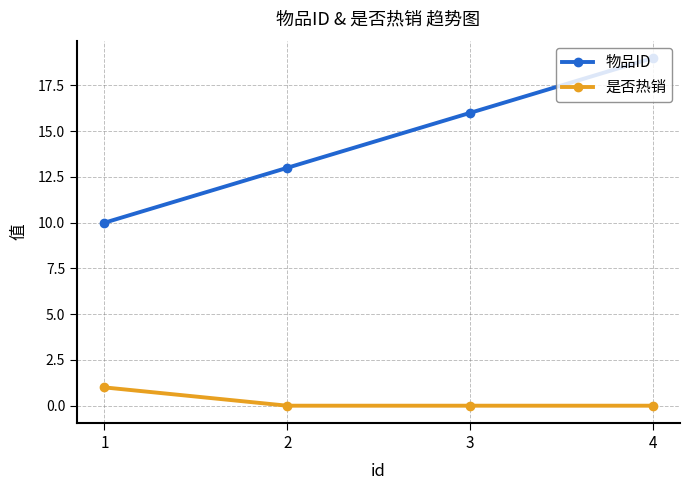

What is the sum of all 物品ID values?

58